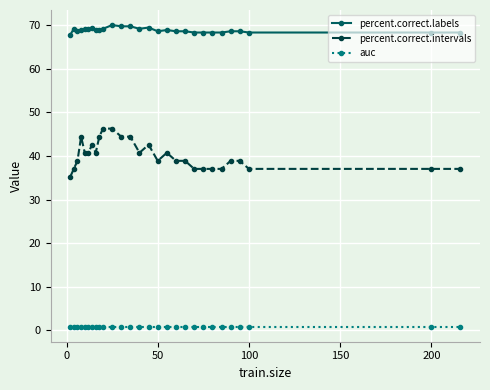

True or false: auc and percent.correct.labels cross at least once.

False